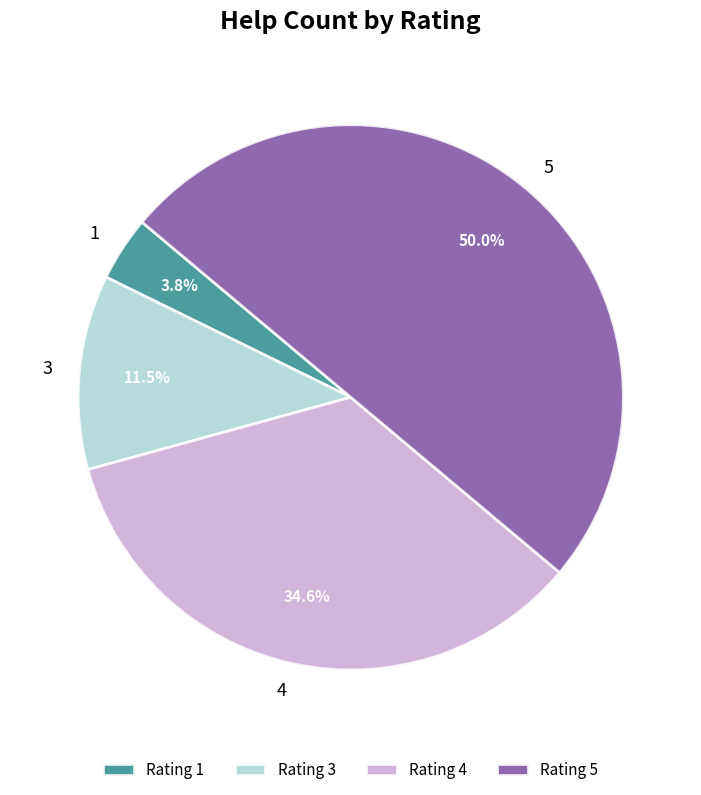

Which slice is the largest?

Rating 5